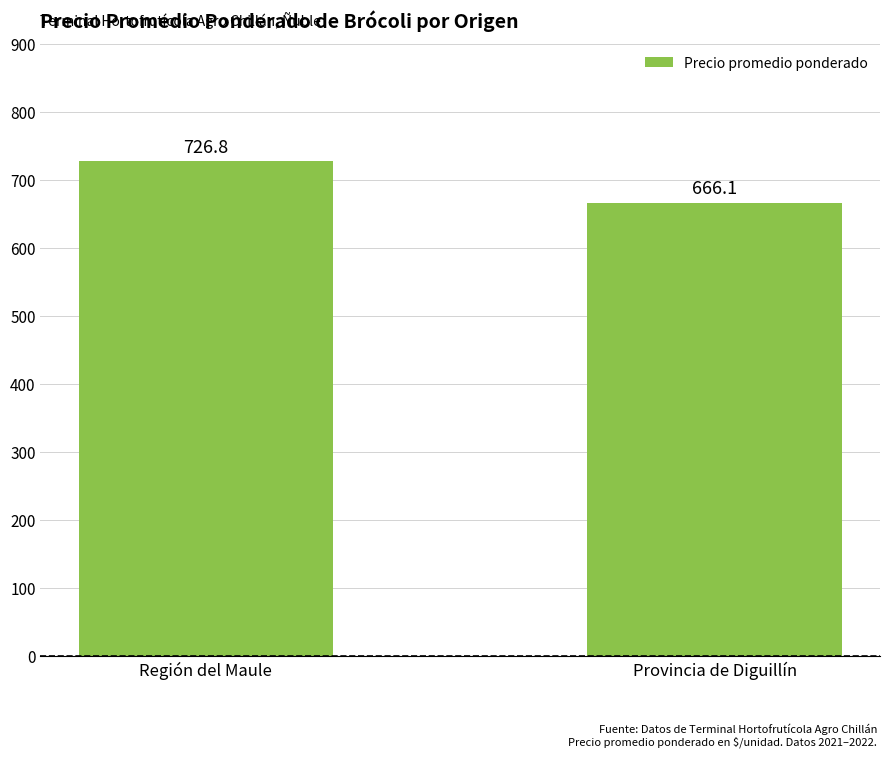

Are the bars grouped side by side (vs. stacked)?

No